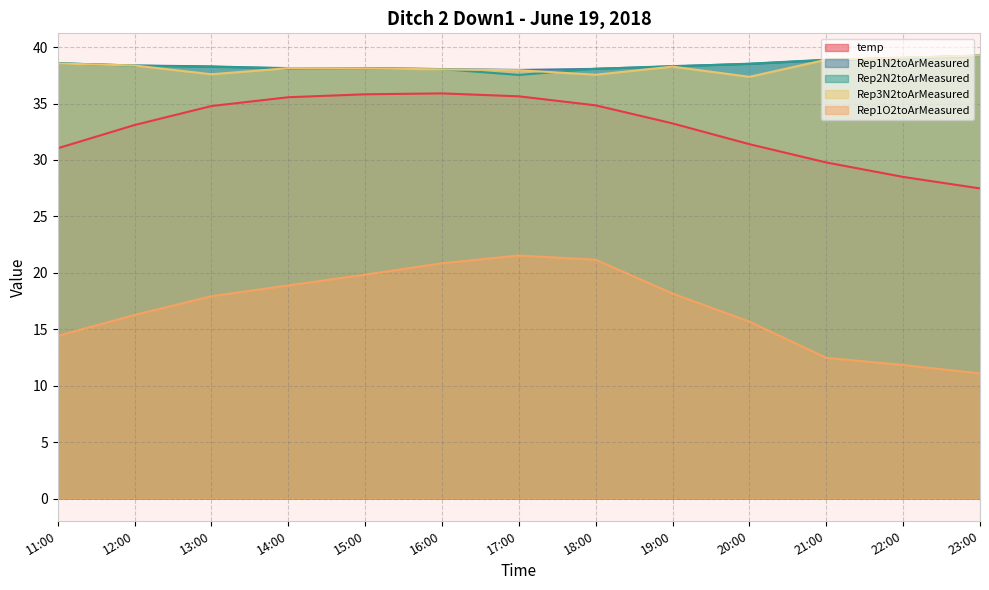

Reading left to right, transcribe all the data shown in this chart.

temp: 11:00=31.0	12:00=33.1	13:00=34.8	14:00=35.6	15:00=35.8	16:00=35.9	17:00=35.6	18:00=34.8	19:00=33.2	20:00=31.4	21:00=29.8	22:00=28.5	23:00=27.5
Rep1N2toArMeasured: 11:00=38.6	12:00=38.4	13:00=38.3	14:00=38.1	15:00=38.1	16:00=38.1	17:00=38.0	18:00=38.1	19:00=38.3	20:00=38.5	21:00=38.9	22:00=39.0	23:00=39.3
Rep2N2toArMeasured: 11:00=38.6	12:00=38.4	13:00=38.3	14:00=38.1	15:00=38.1	16:00=38.1	17:00=37.5	18:00=38.1	19:00=38.3	20:00=38.5	21:00=38.9	22:00=39.0	23:00=39.2
Rep3N2toArMeasured: 11:00=38.5	12:00=38.4	13:00=37.6	14:00=38.1	15:00=38.1	16:00=38.0	17:00=38.0	18:00=37.6	19:00=38.3	20:00=37.4	21:00=38.9	22:00=39.1	23:00=39.3
Rep1O2toArMeasured: 11:00=14.4	12:00=16.3	13:00=17.9	14:00=18.9	15:00=19.8	16:00=20.8	17:00=21.5	18:00=21.2	19:00=18.2	20:00=15.7	21:00=12.5	22:00=11.8	23:00=11.1